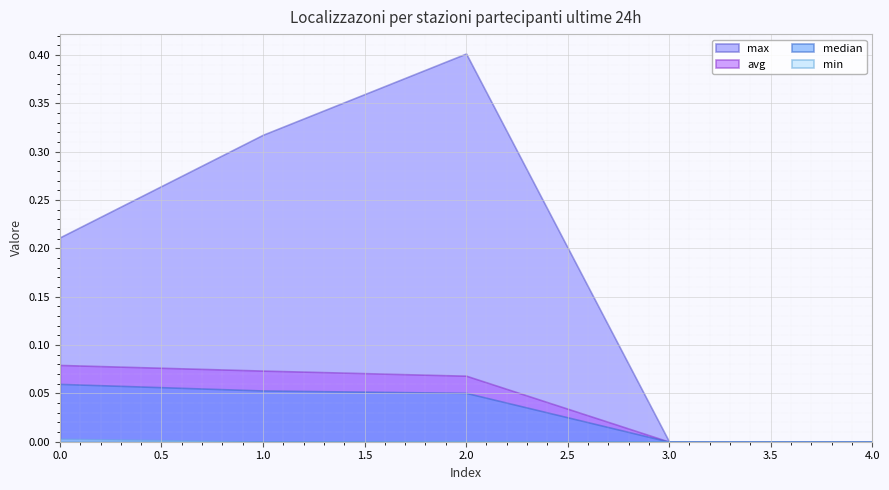

What is the difference between the avg values at 4 and 2?

0.1